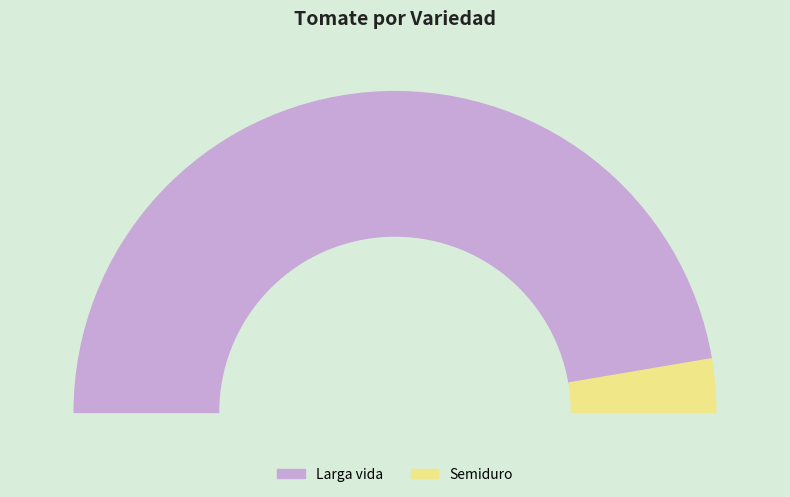

Combined, do Semiduro and Larga vida account for over 50%?

Yes